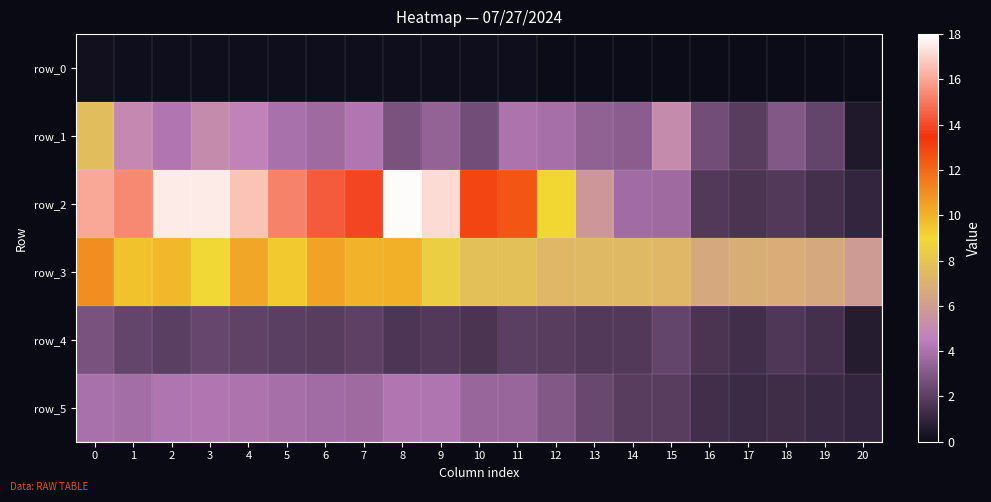

What is the lowest value of the row_3 series?

5.8